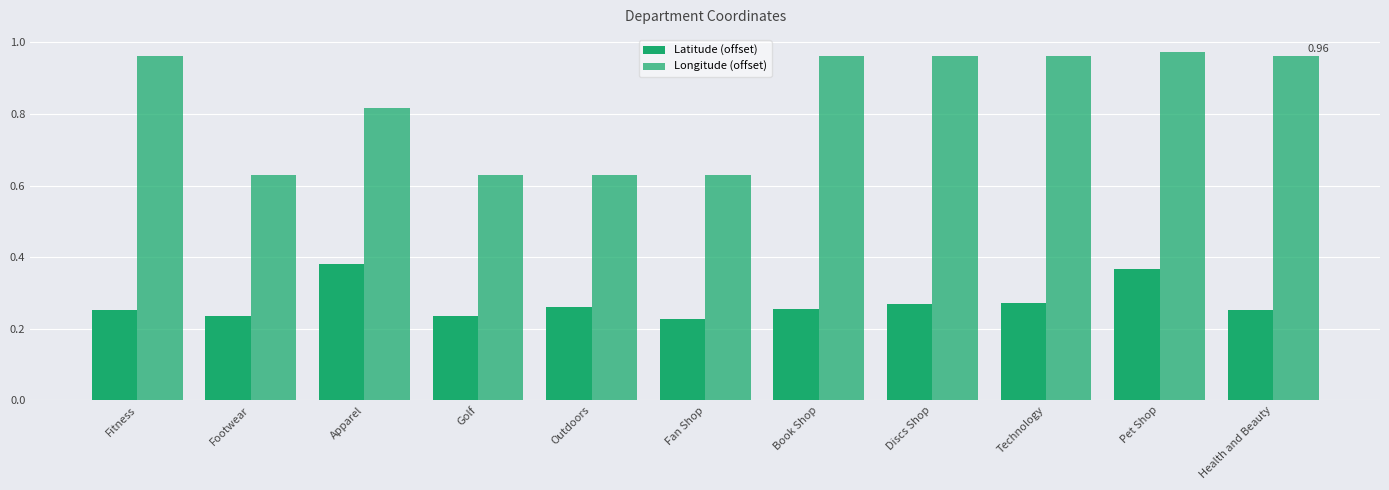

How many bars are there in each group?

2